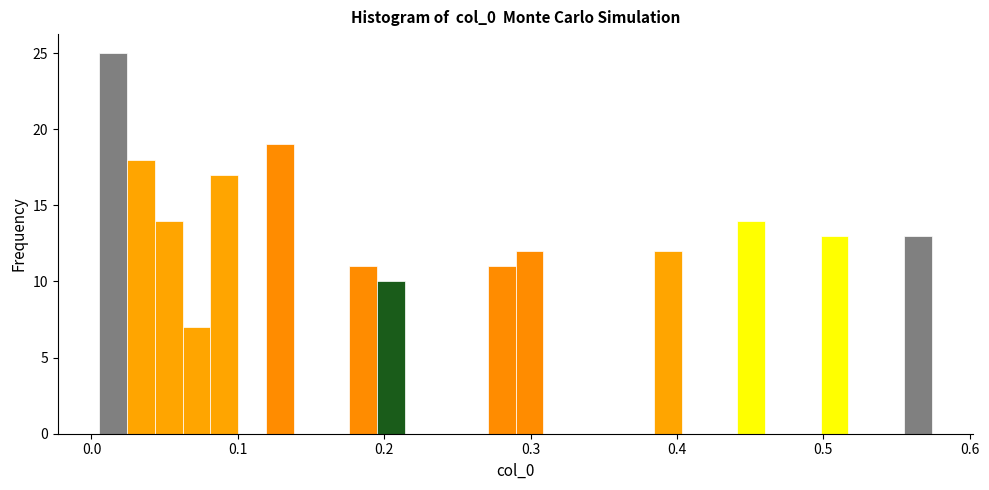

Around what value on the x-axis is the tallest bar? Give the approximate position of its centre, as read against the axis.

0.01